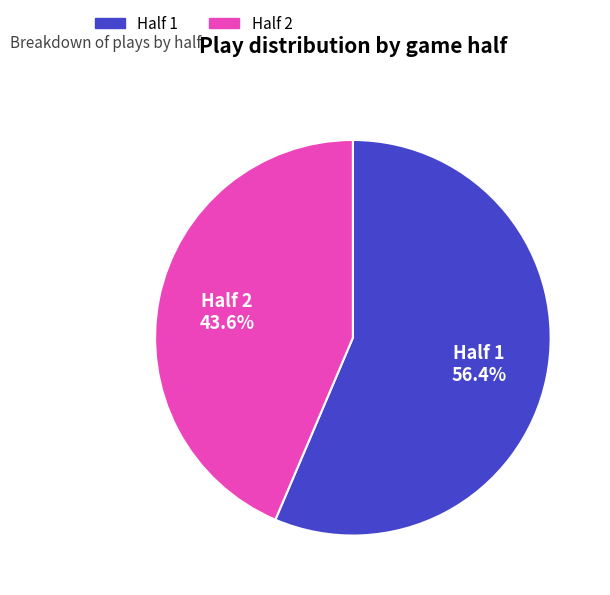

To the nearest percent, what is the difference between the largest and smallest slice percentages?

13%